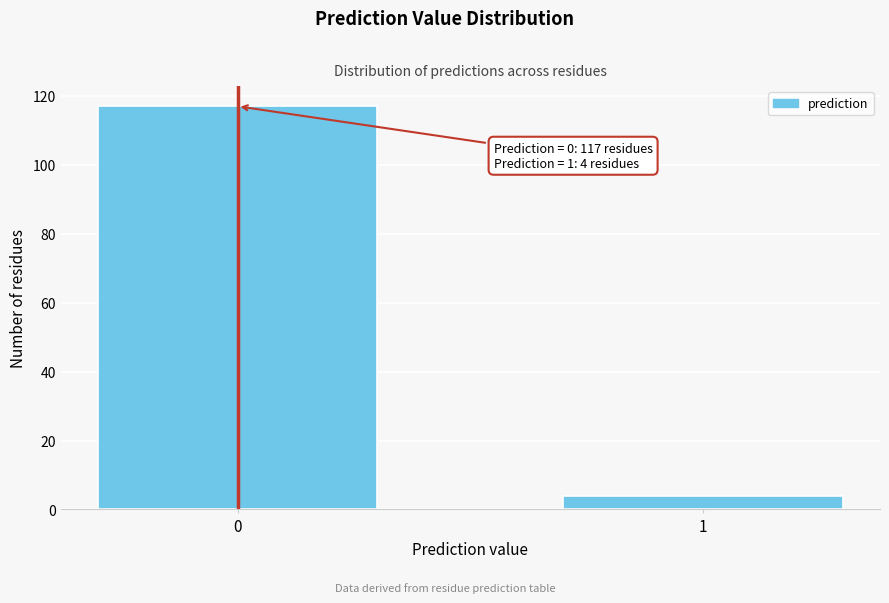

Reading left to right, transcribe all the data shown in this chart.

117	4